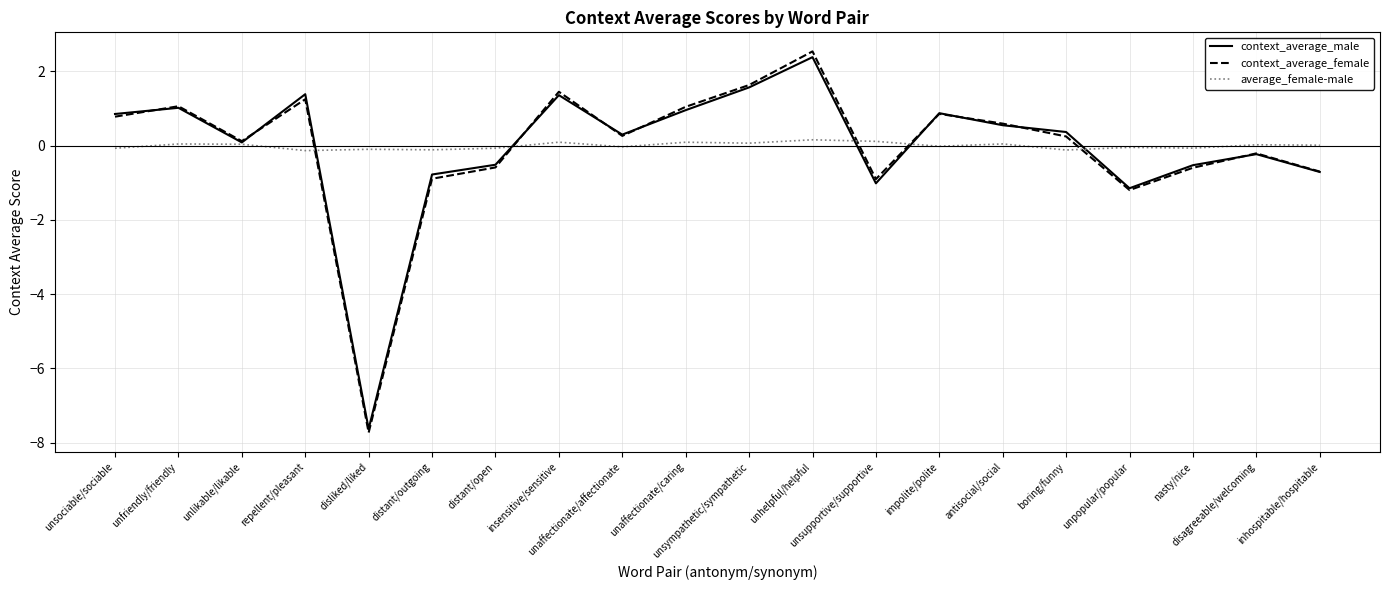

What is the sum of the average_female-male values at unfriendly/friendly and disagreeable/welcoming?

0.1